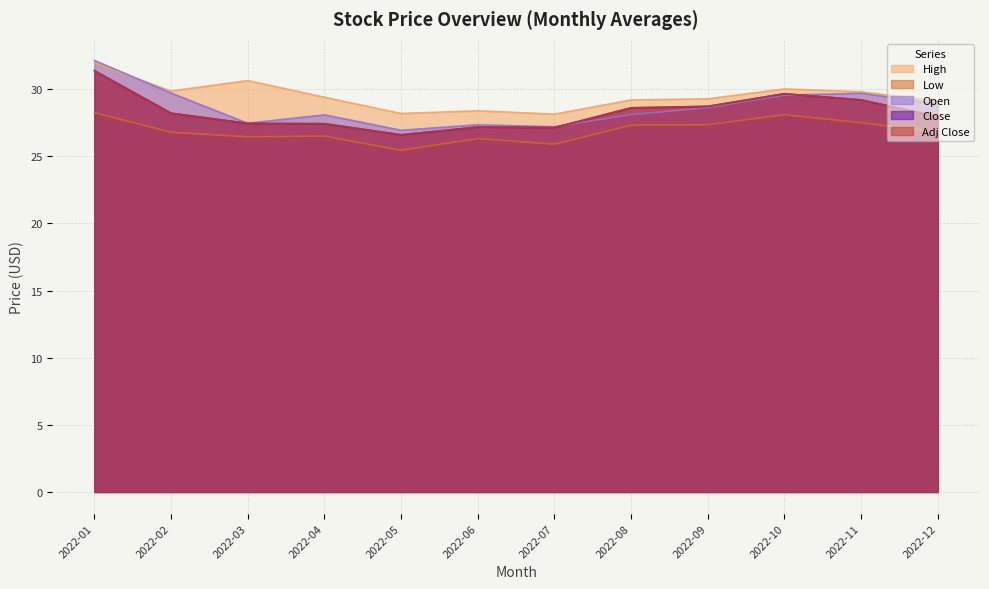

In Open, how many points are lower than both neighbors (excluding endpoints)?

3